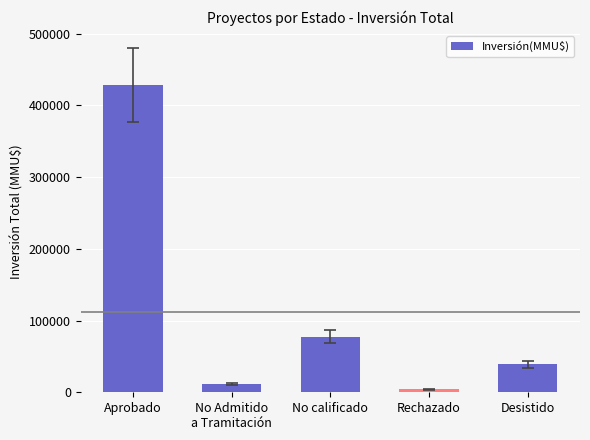

What is the ratio of the value at Rechazado to the value at No calificado?

0.1